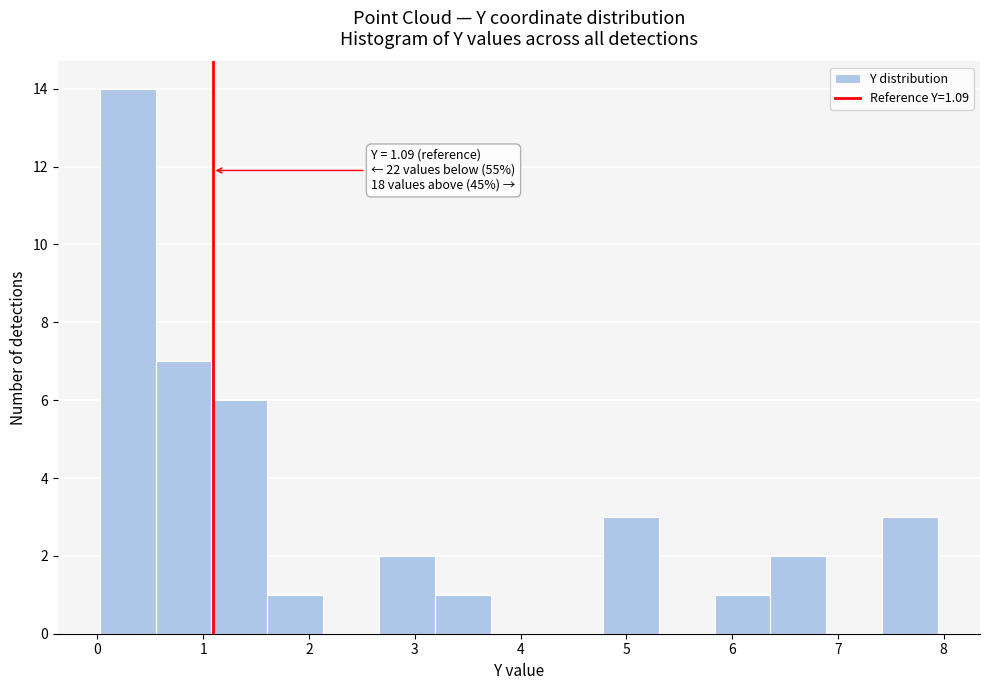

Which range on the x-axis has the tallest bar?

0.0 to 0.5